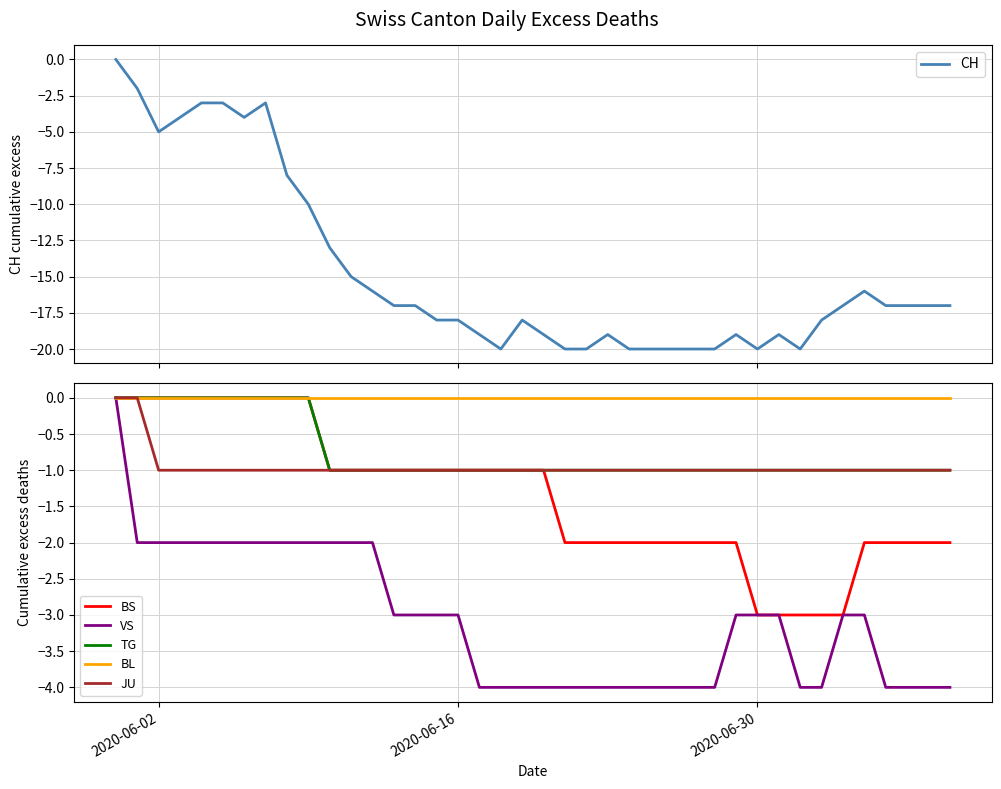

True or false: BL and BS intersect in this chart.

False